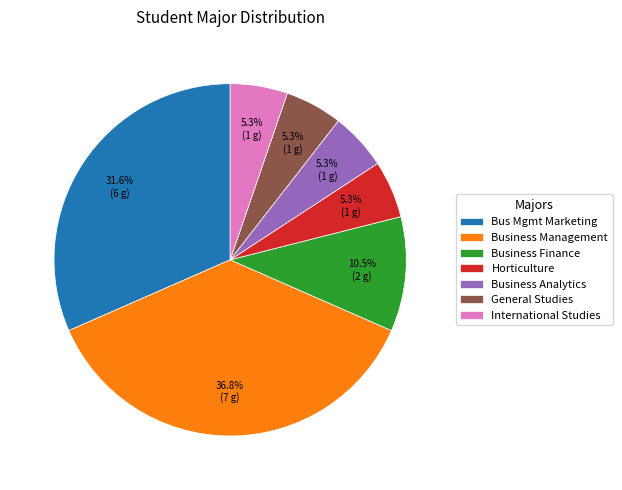

Do International Studies and Bus Mgmt Marketing together represent more than half of the pie?

No